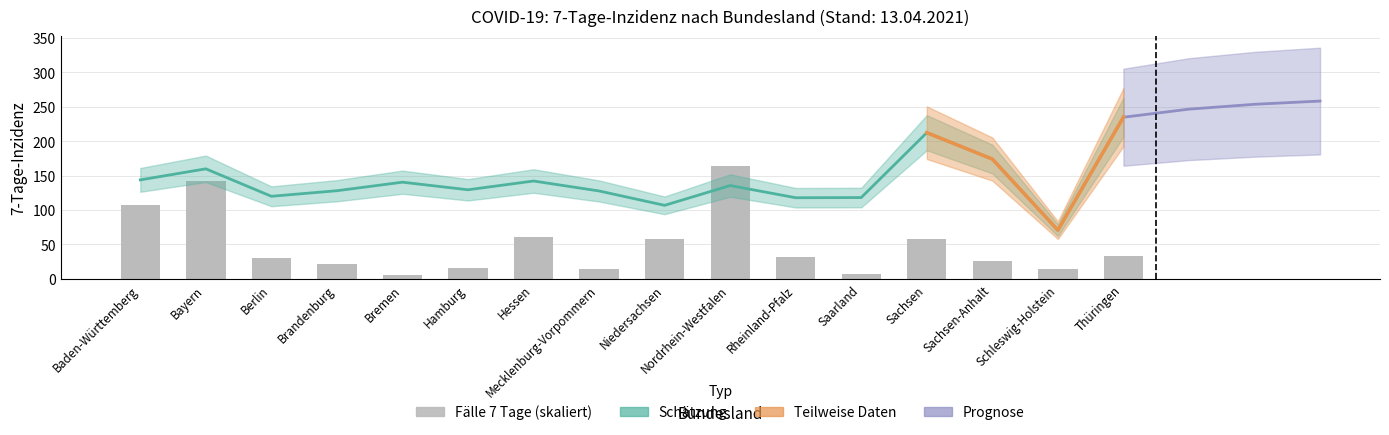

At which category does the chart reach its minimum across all series?

Bremen